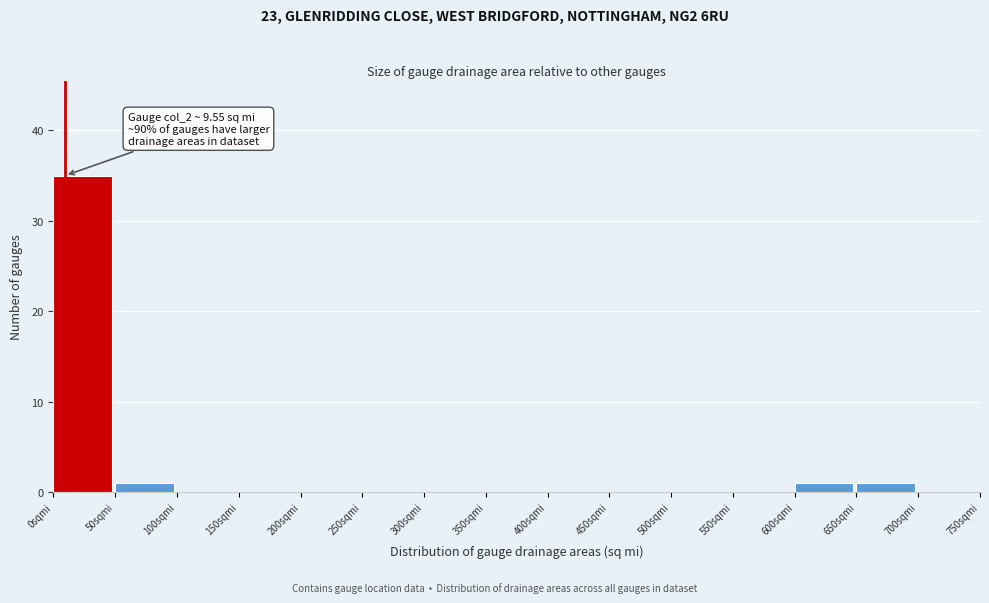

Which range on the x-axis has the tallest bar?

0 to 50